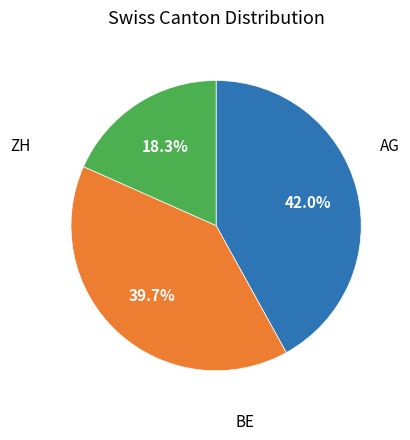

Is there a majority slice in this chart?

No